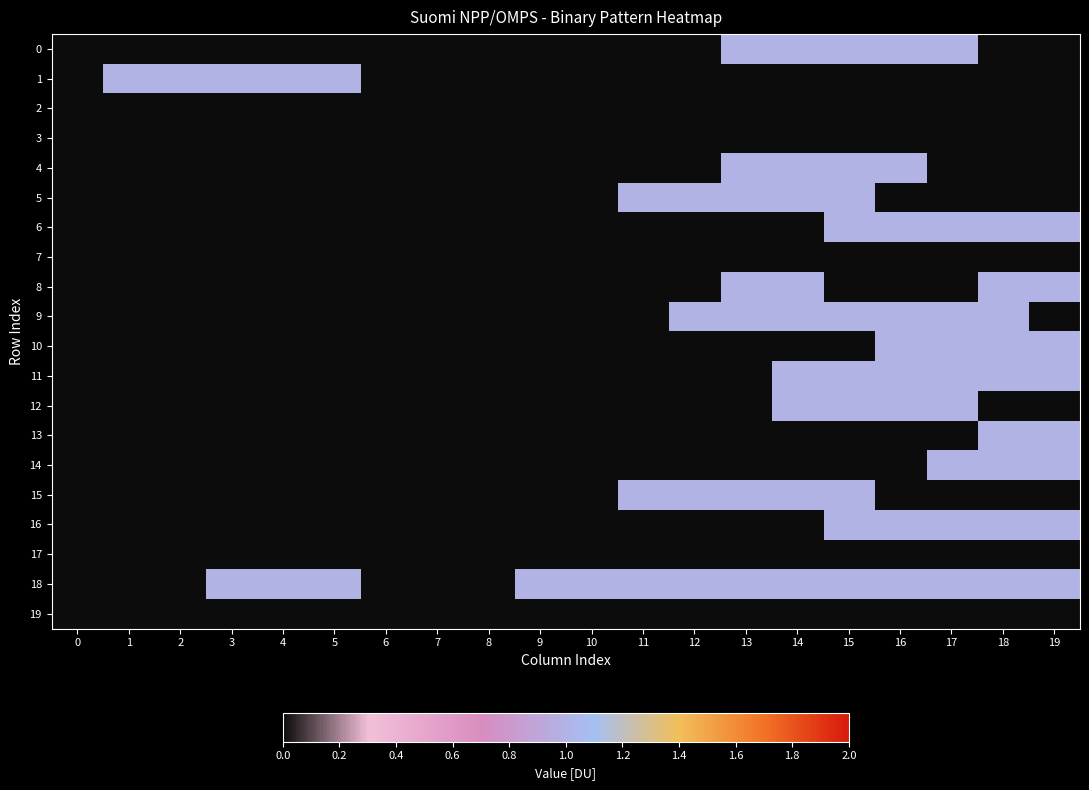

Rank the series at 4 from lowest to highest value.

0, 2, 3, 4, 5, 6, 7, 8, 9, 10, 11, 12, 13, 14, 15, 16, 17, 19, 1, 18